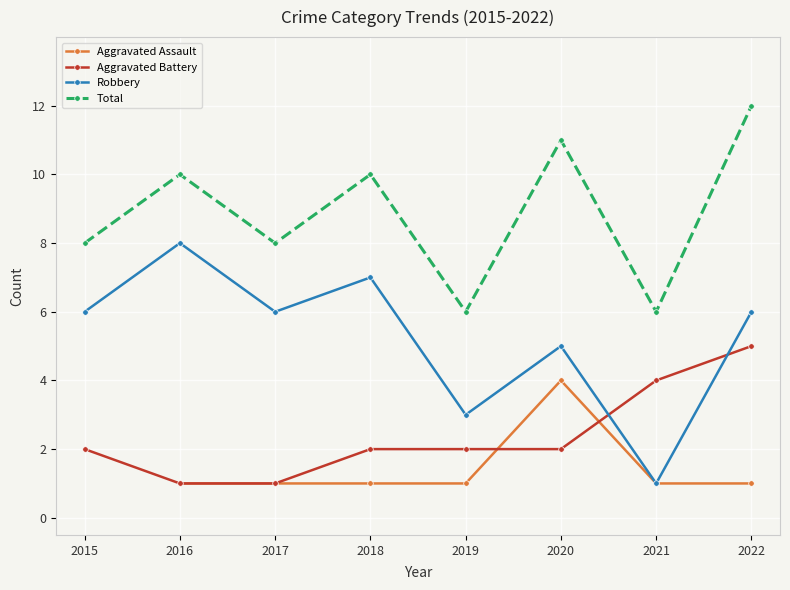

What is the difference between the Aggravated Assault values at 2020 and 2021?

3.0